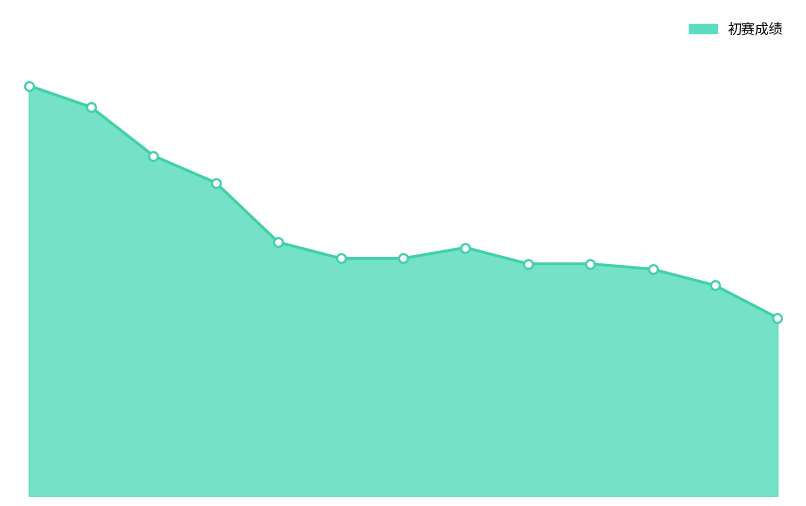

Is this an area chart (filled region under the line)?

Yes